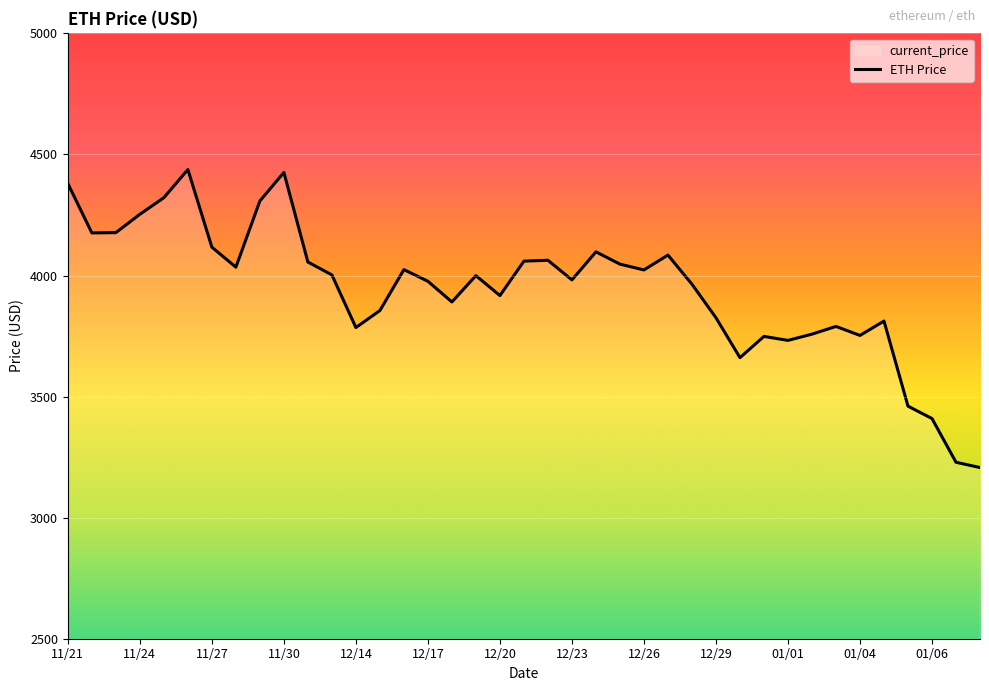

The value at 01/06 is 1906.6. True or false?

False